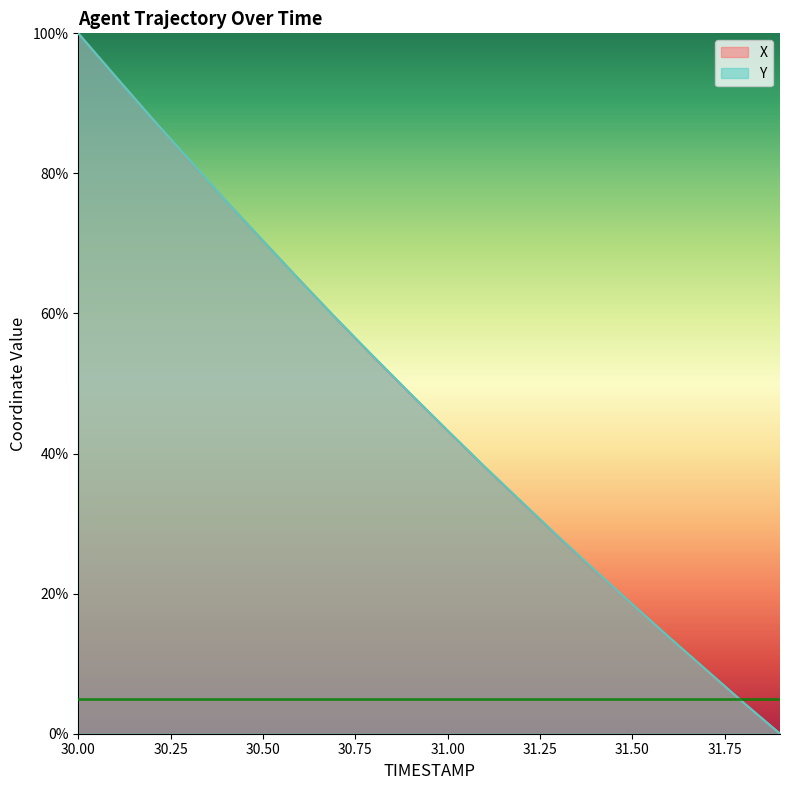

List the series in order of their peak value, lowest first.

X, Y